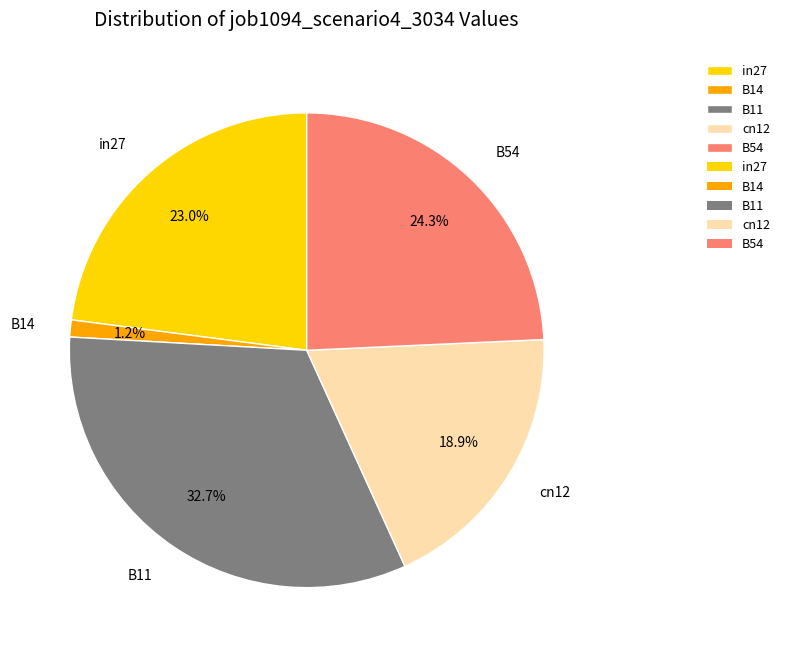

To the nearest percent, what is the combined percentage of B11 and cn12?

52%